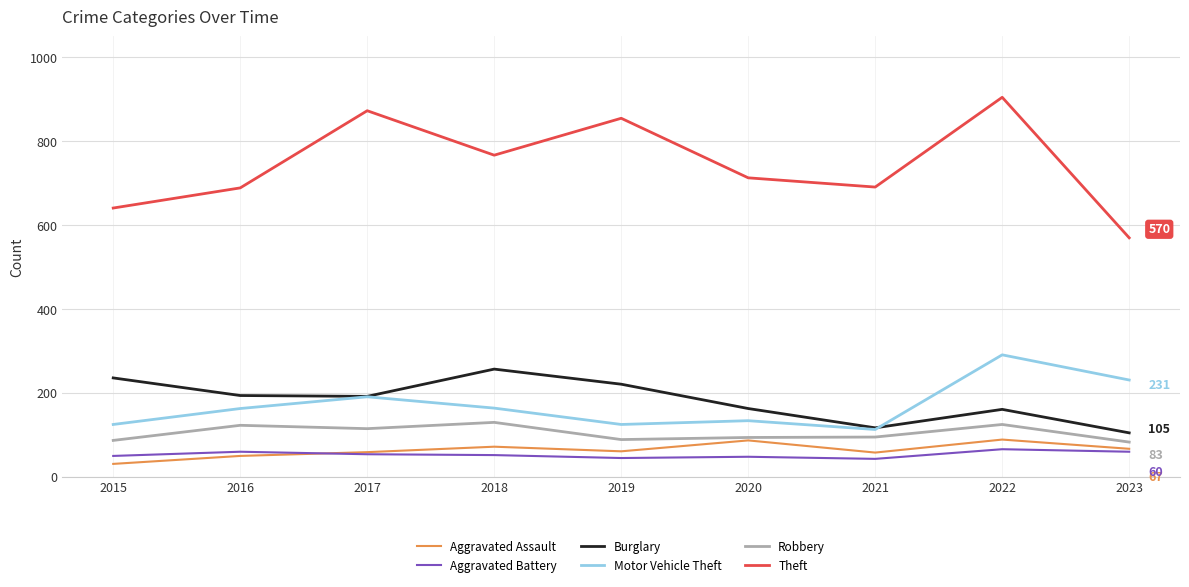

What is the average value of the Robbery series?

105